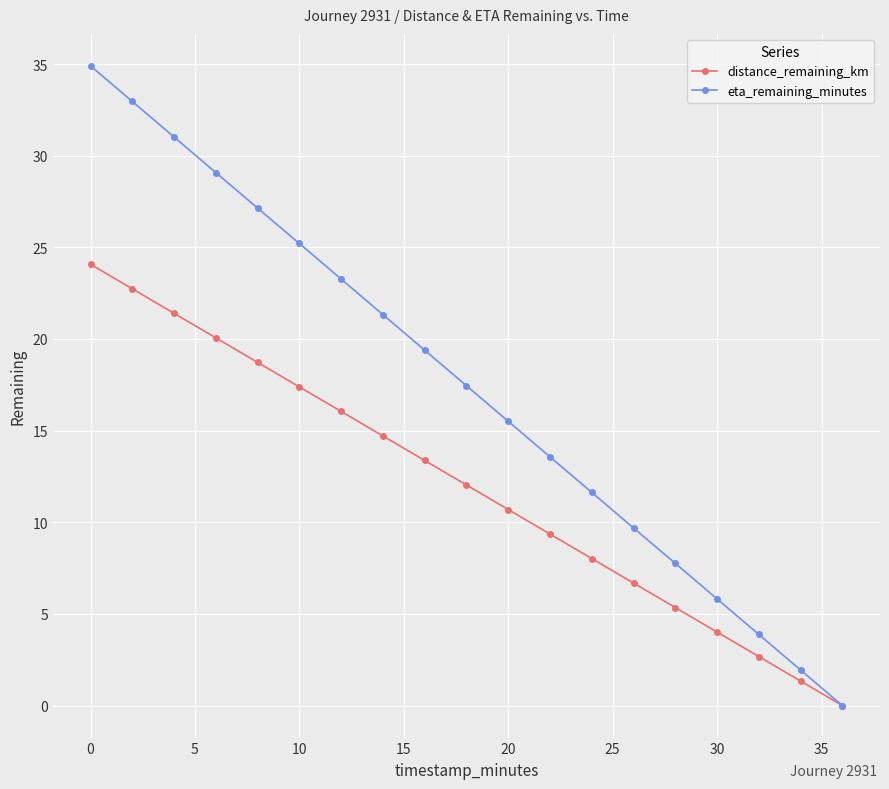

How many data points in eta_remaining_minutes are above 17?

10